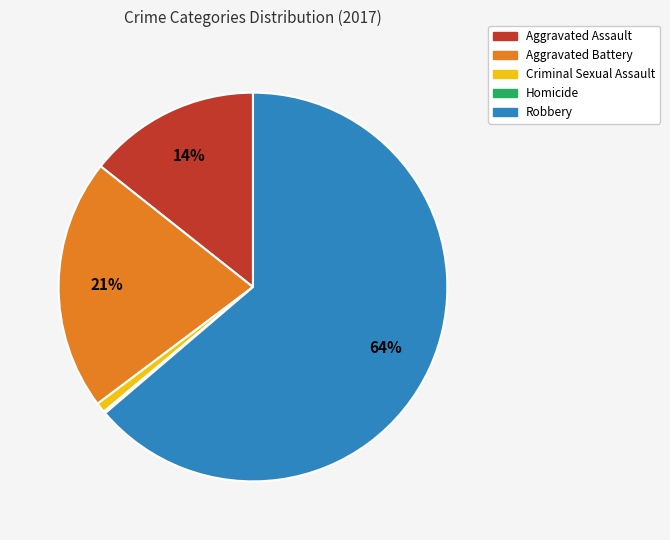

Which slice represents more than half of the pie?

Robbery